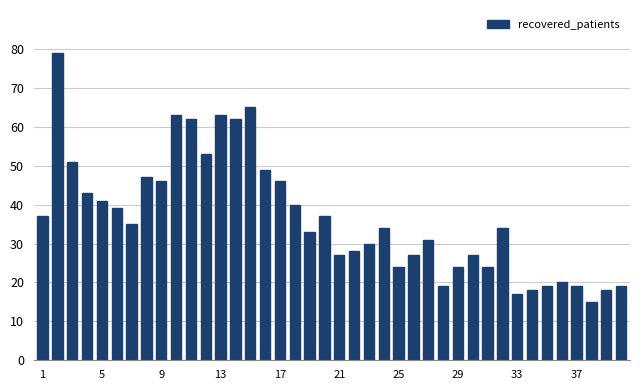

What is the difference between the second highest and minimum values?

50